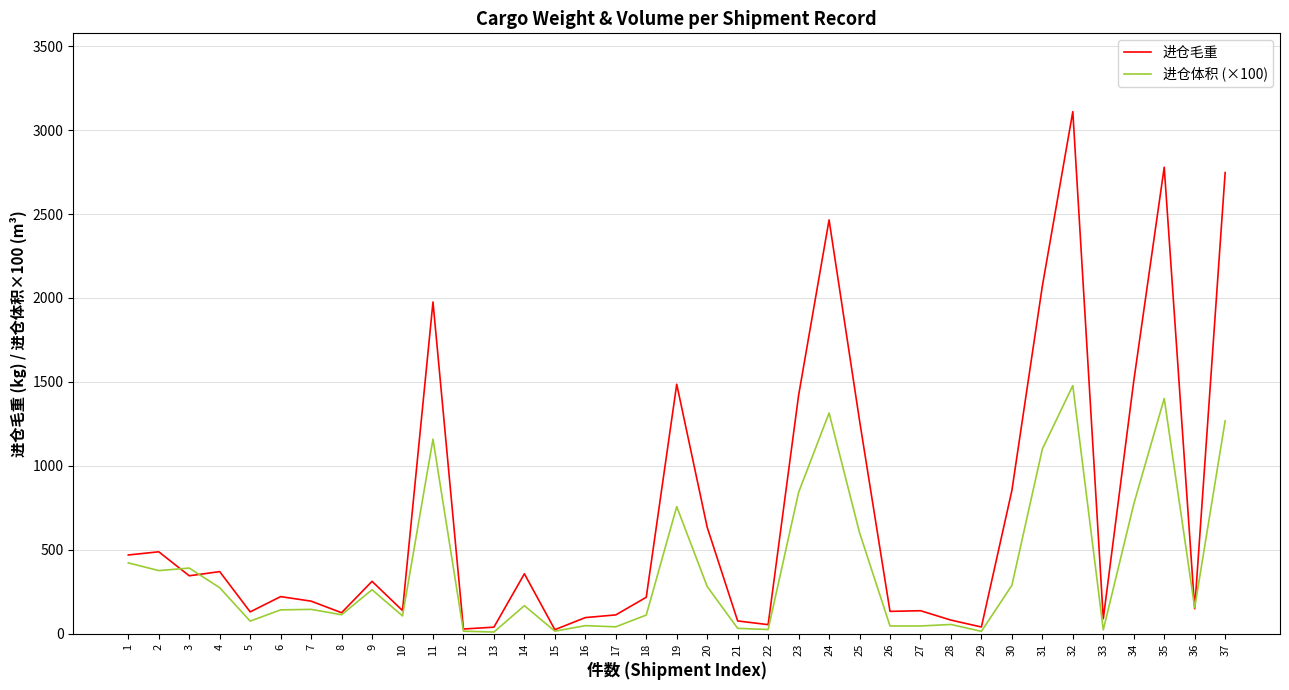

Is the value of 进仓体积 (×100) at 3 greater than the value of 进仓毛重 at 1?

No